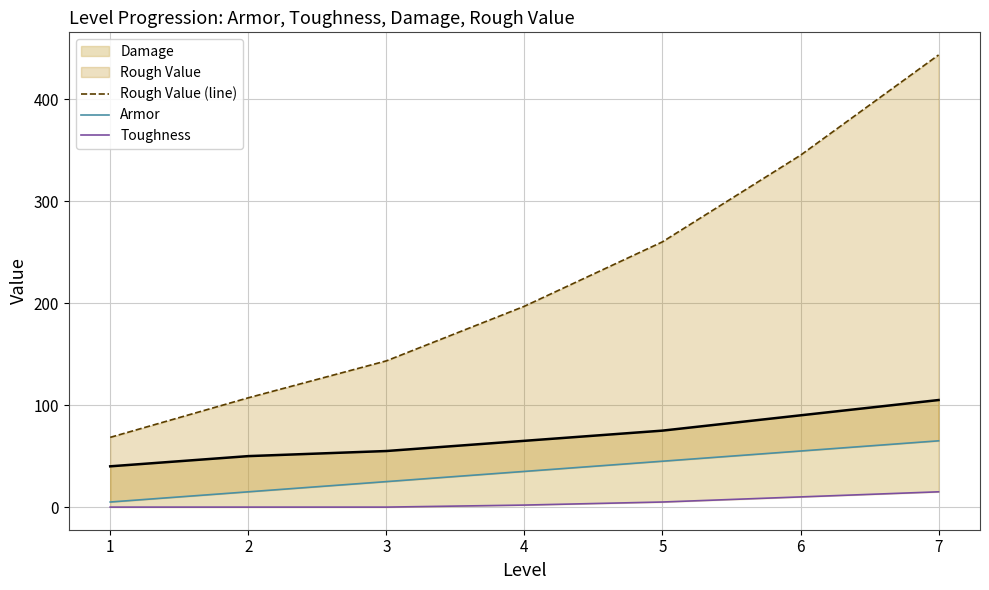

The Rough Value (line) series shows 18.2 at 1. True or false?

False